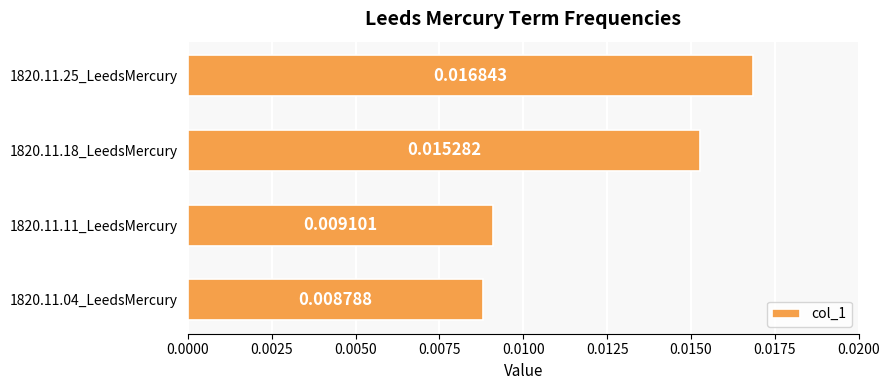

Between 1820.11.18_LeedsMercury and 1820.11.25_LeedsMercury, which is larger?

1820.11.25_LeedsMercury